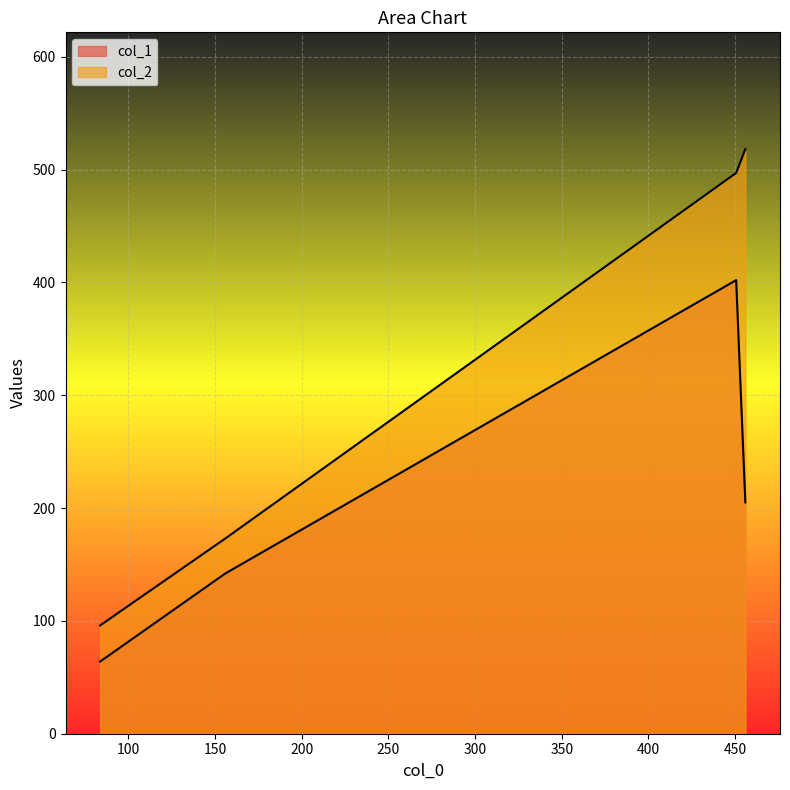

What is the approximate value of col_1 at 450.57142857142856?

402